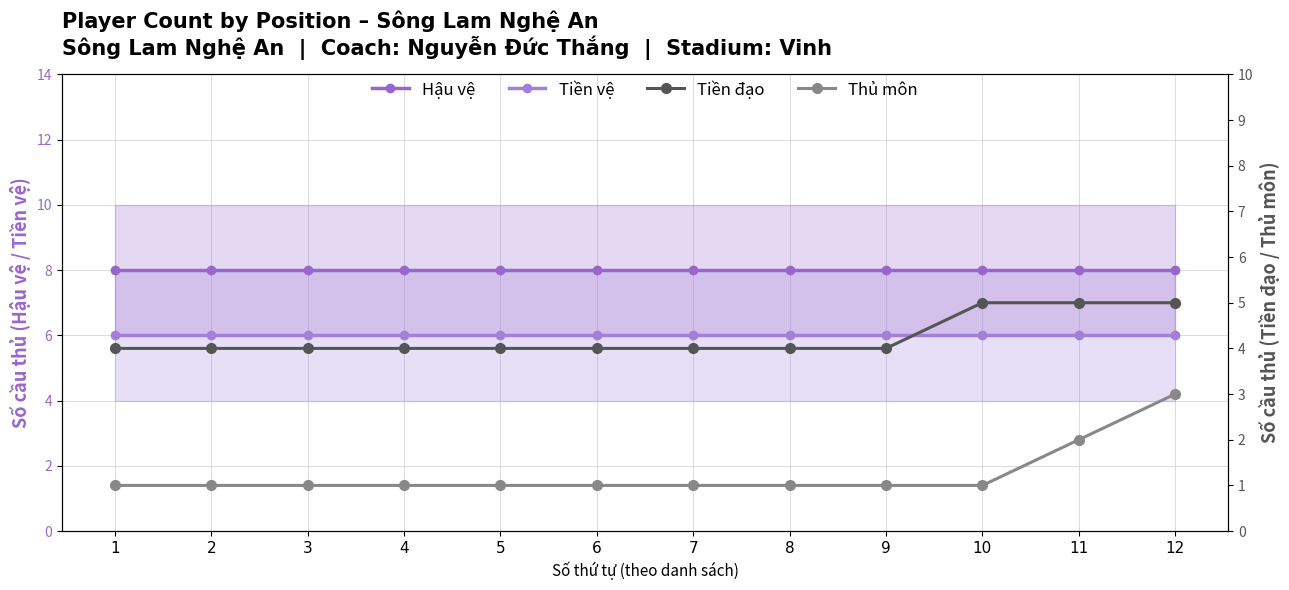

Is the value of Tiền đạo at 2 greater than the value of Tiền vệ at 11?

No